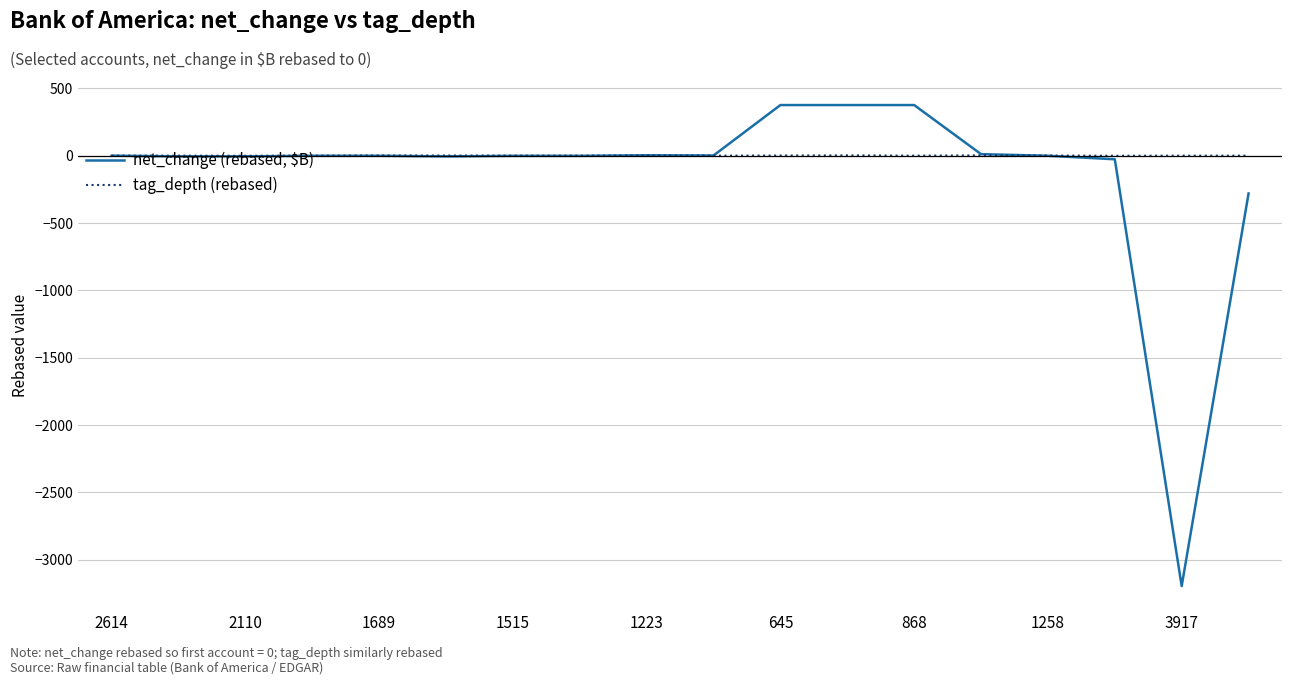

Which series has the widest spread of values?

net_change (rebased, $B)